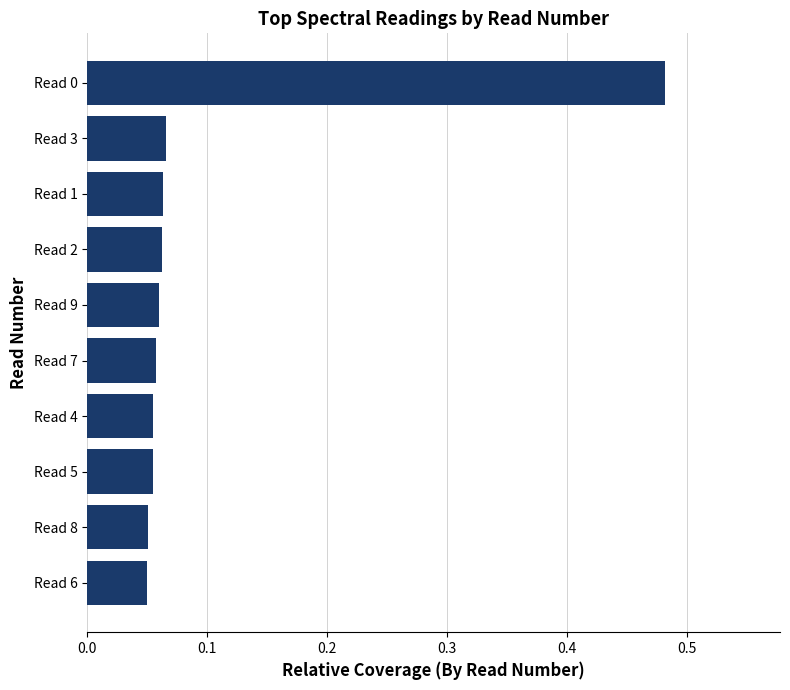

Count the values in the range 0 to 1.

10